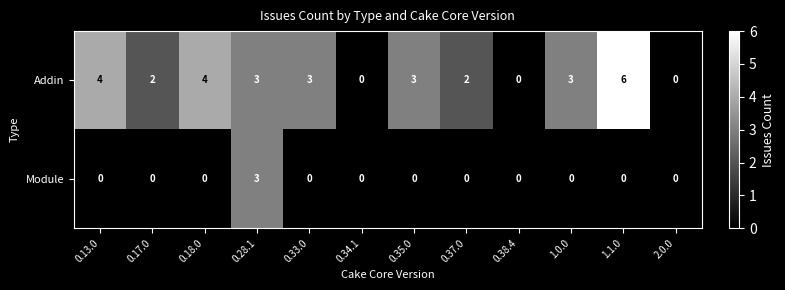

How many Addin values are between 2 and 4?

8